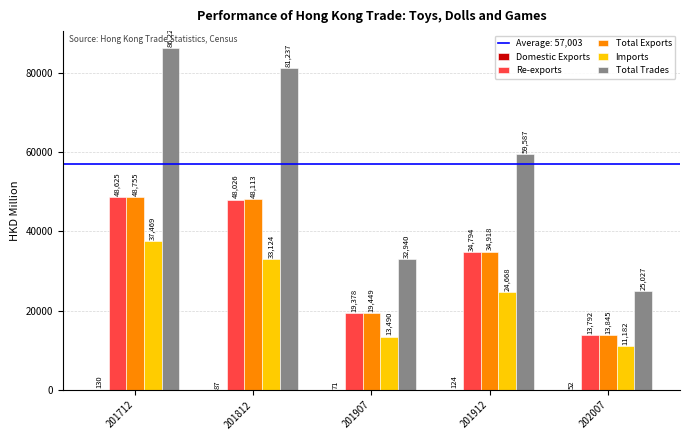

The value of Total Exports at 202007 is 13844.7. True or false?

True